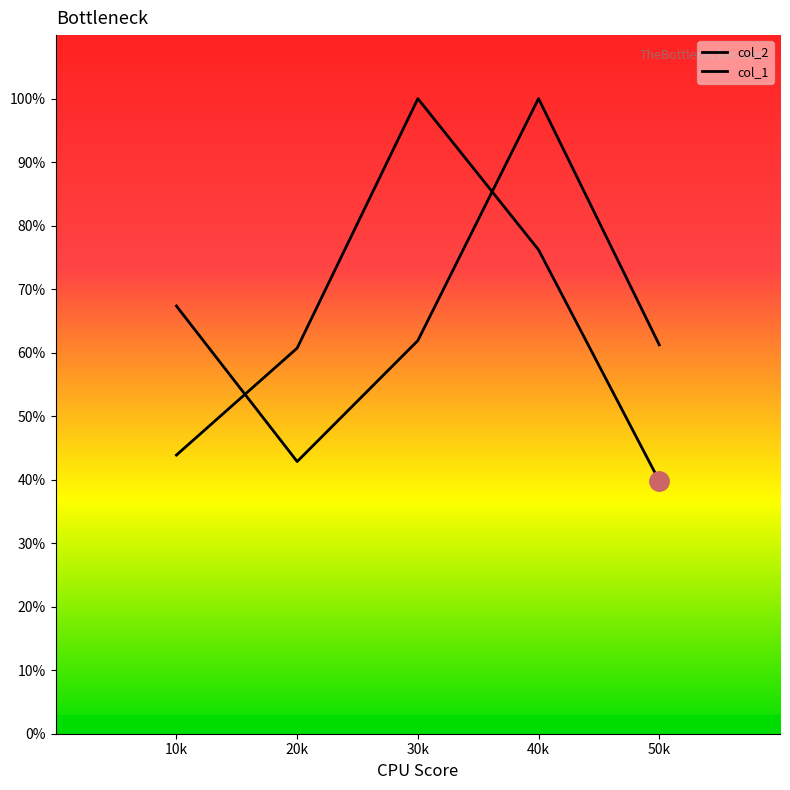

Reading left to right, list all the values displayed in this chart.

col_2: 43.9	60.7	100.0	76.2	39.8
col_1: 67.3	42.9	61.9	100.0	61.2